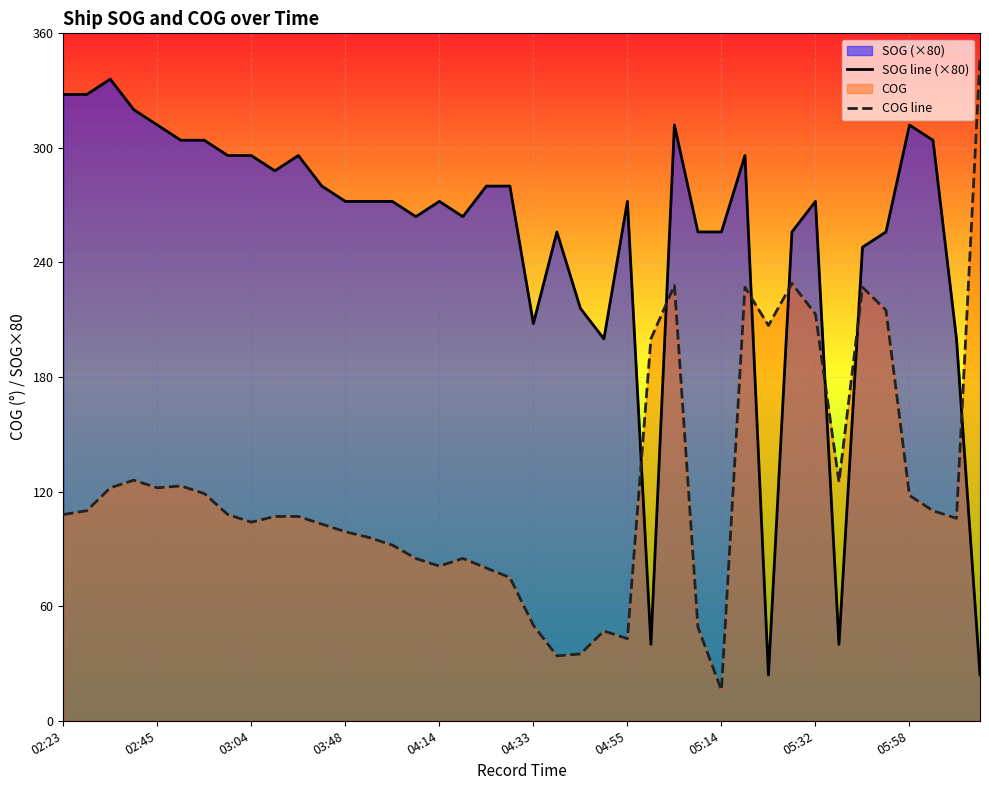

What is the smallest value displayed?

16